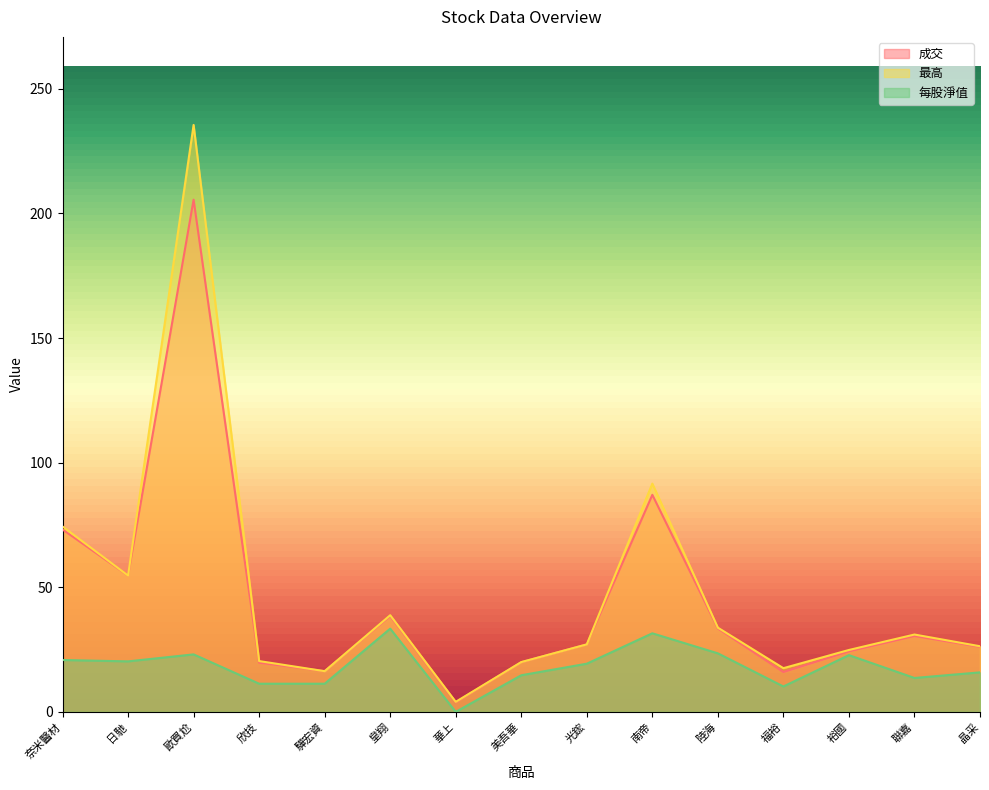

What is the lowest value of the 最高 series?

4.0